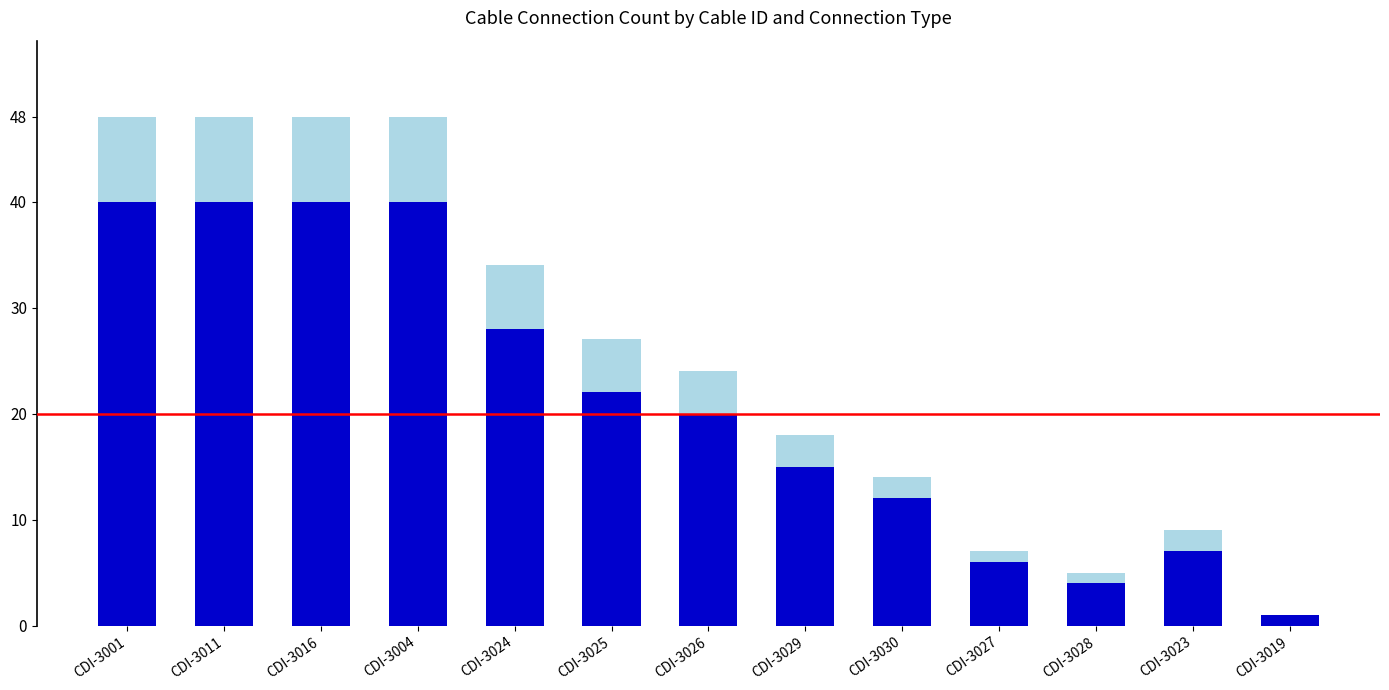

What is the total value across all series at CDI-3016?

48